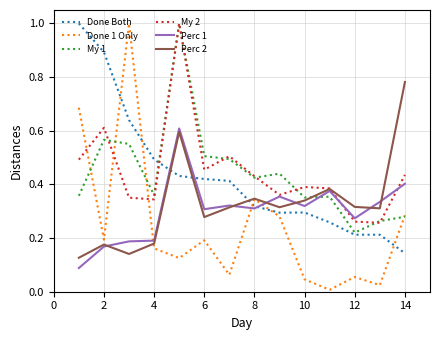

What is the greatest value displayed?

1.0